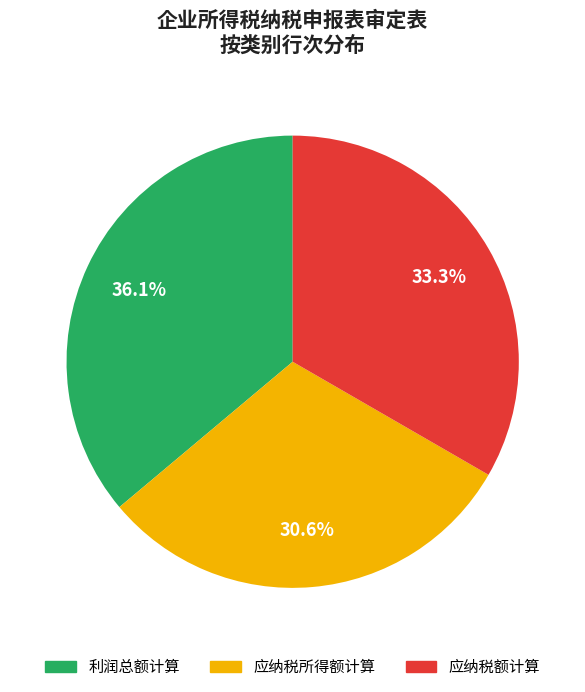

What is the ratio of the value at 应纳税额计算 to the value at 利润总额计算?

0.9